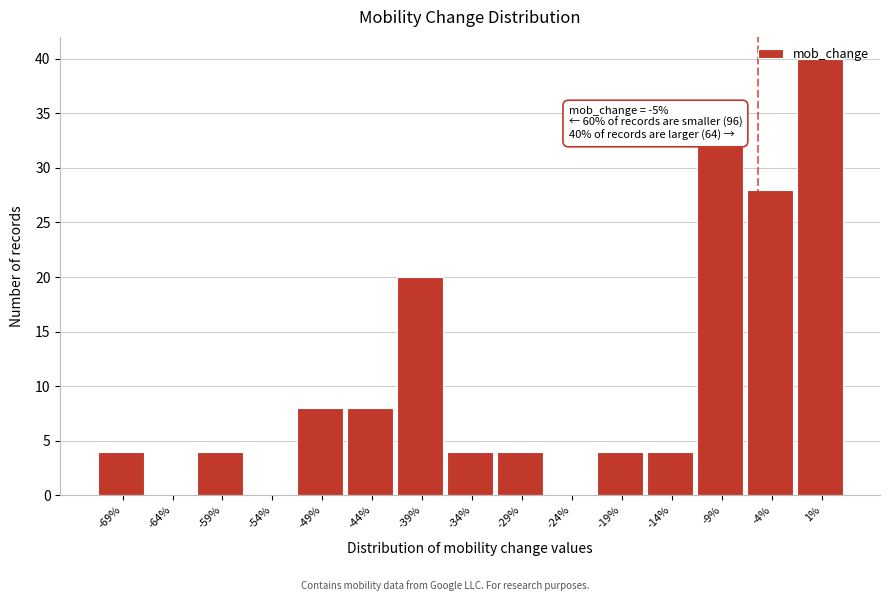

Over which range of the x-axis is the bar tallest?

-1 to 4